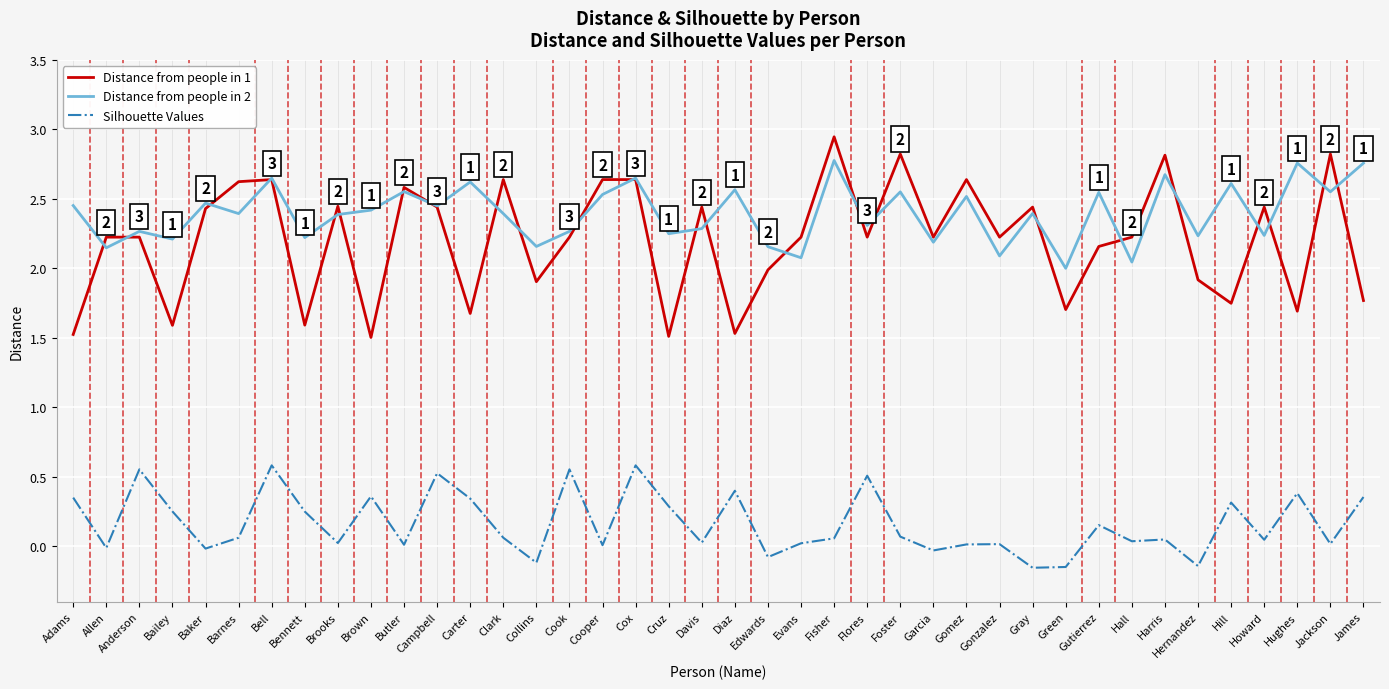

Which label corresponds to the largest value in the chart?

Fisher